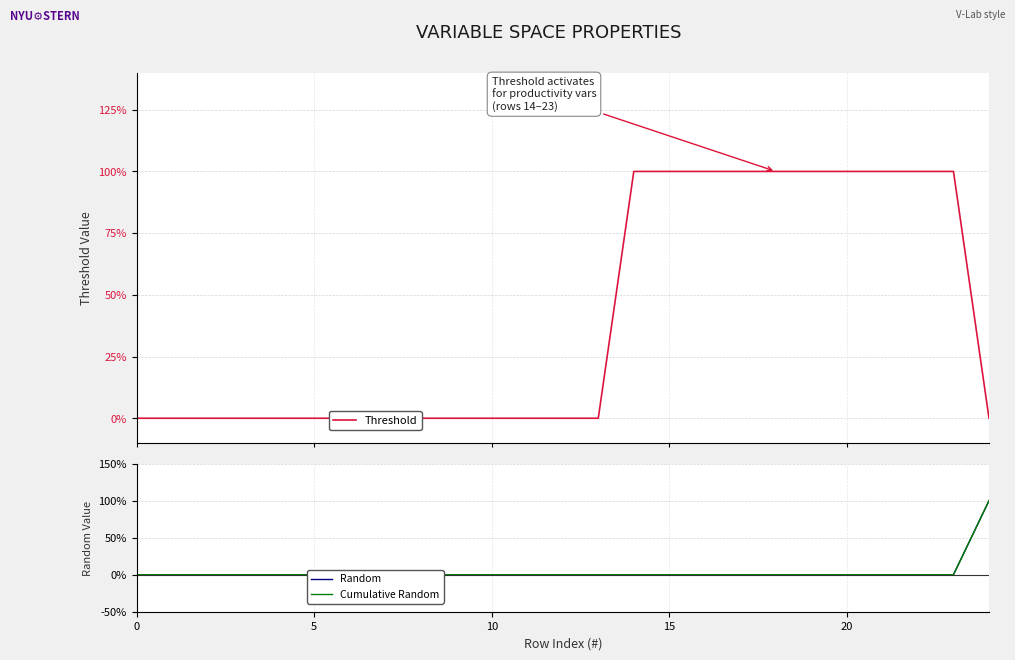

True or false: Threshold has more than 0 points higher than both neighbors.

False